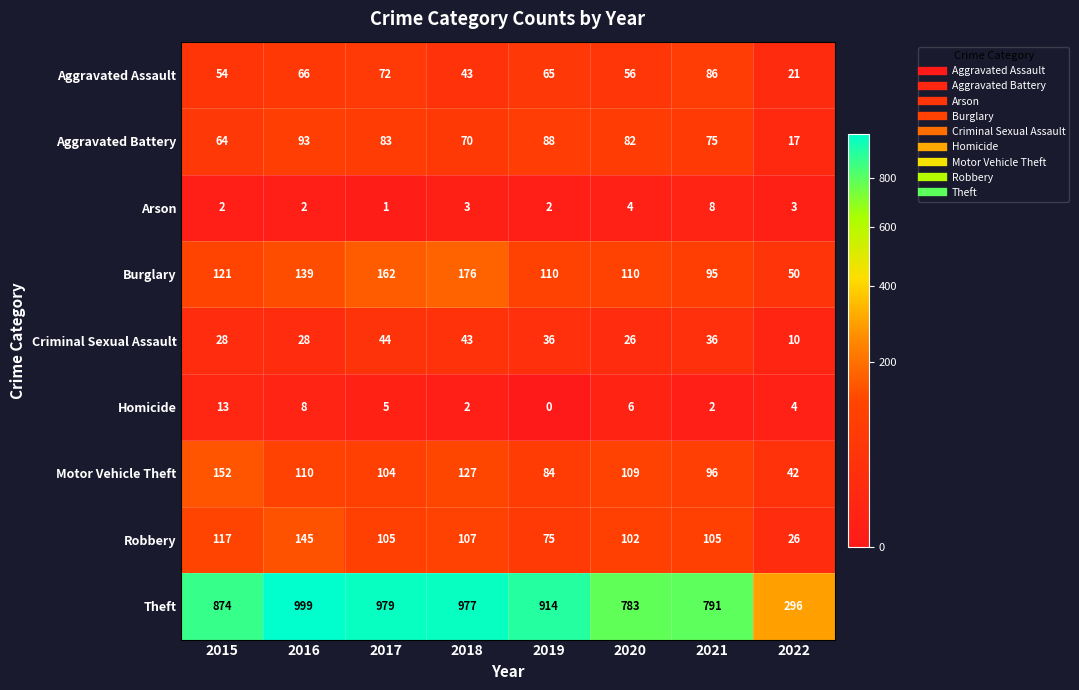

Is the value of Aggravated Assault at 2018 greater than the value of Burglary at 2015?

No